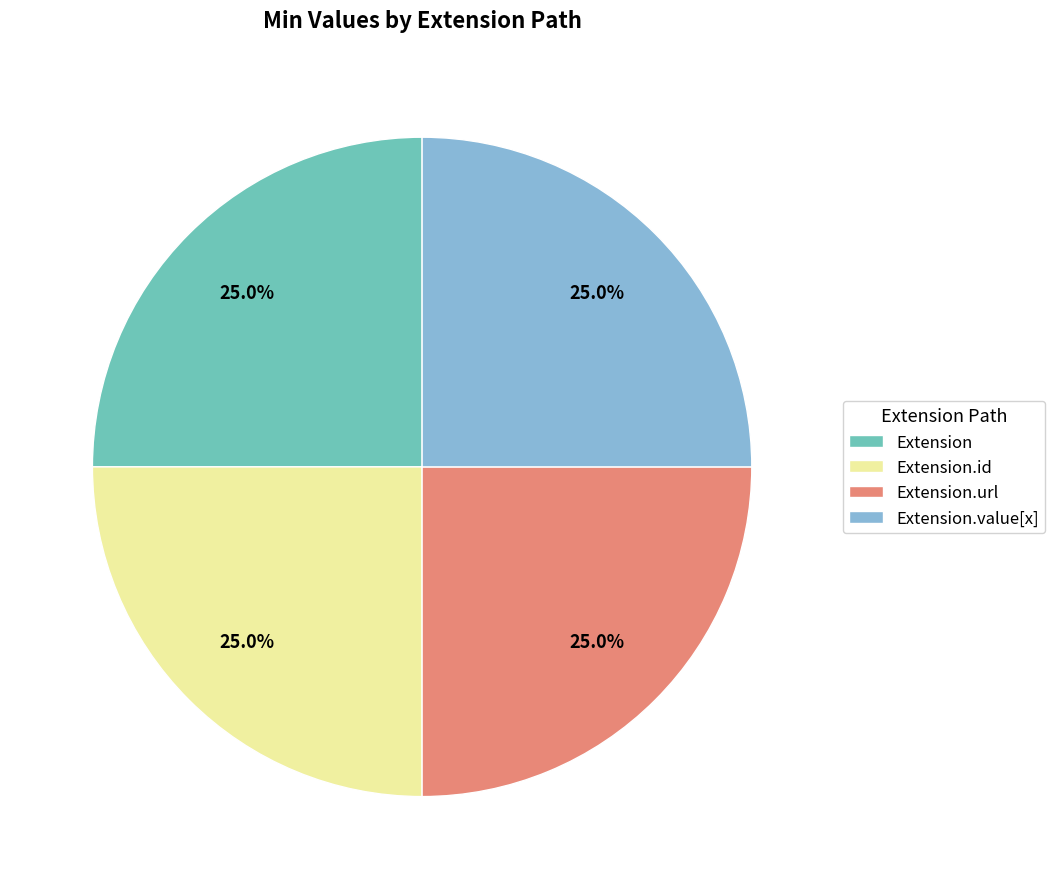

Does Extension.url represent more than half of the total?

No